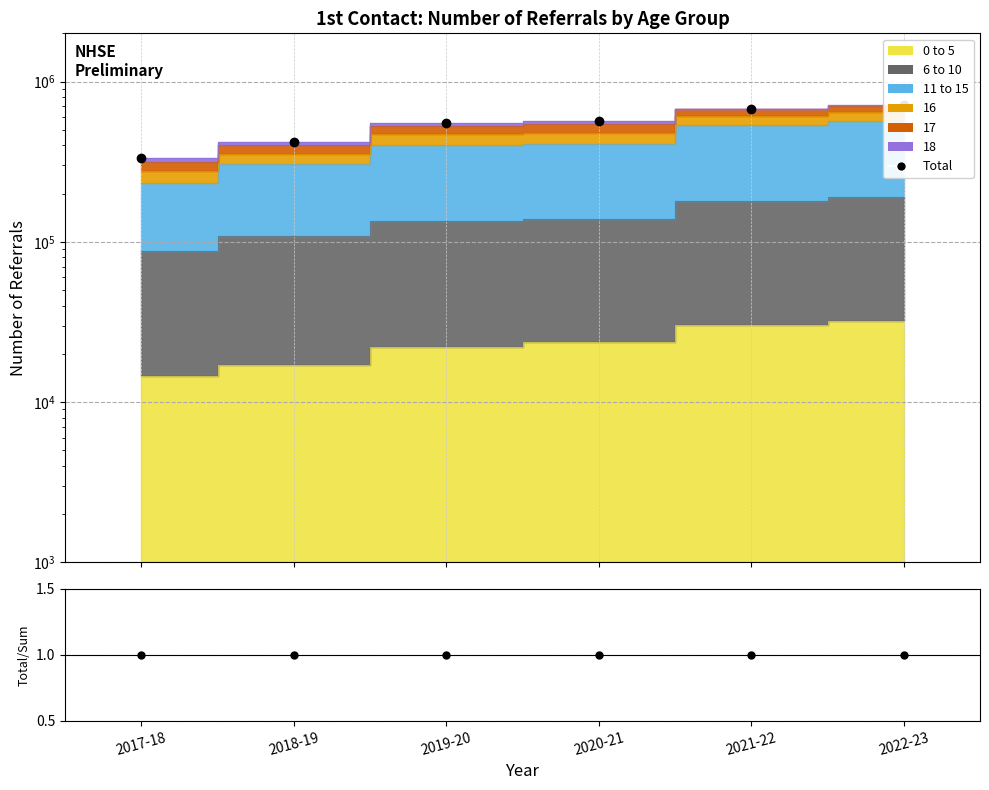

Reading left to right, list all the values displayed in this chart.

Total: 2017-18=332063.0	2018-19=419071.0	2019-20=548565.0	2020-21=566762.0	2021-22=674485.0	2022-23=709559.0
Total/Stacked: 2017-18=1.0	2018-19=1.0	2019-20=1.0	2020-21=1.0	2021-22=1.0	2022-23=1.0